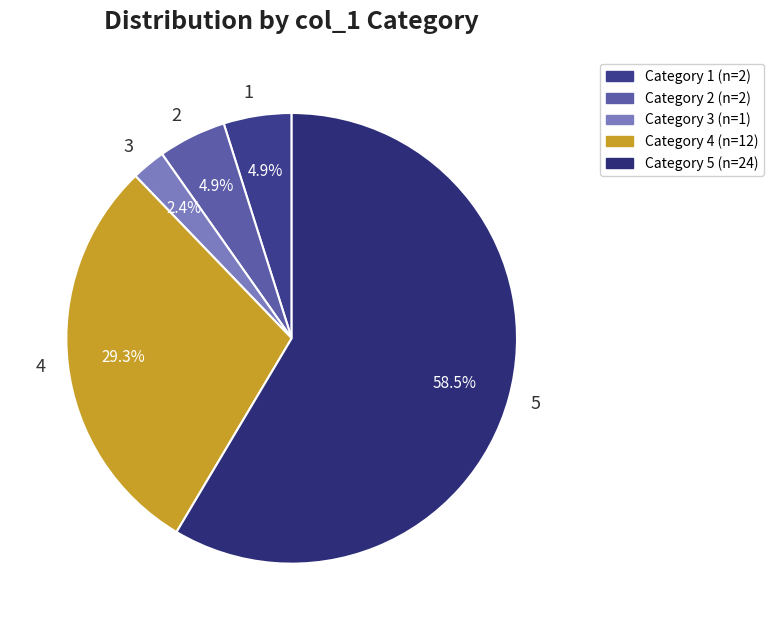

Which has a higher value, 5 or 2?

5